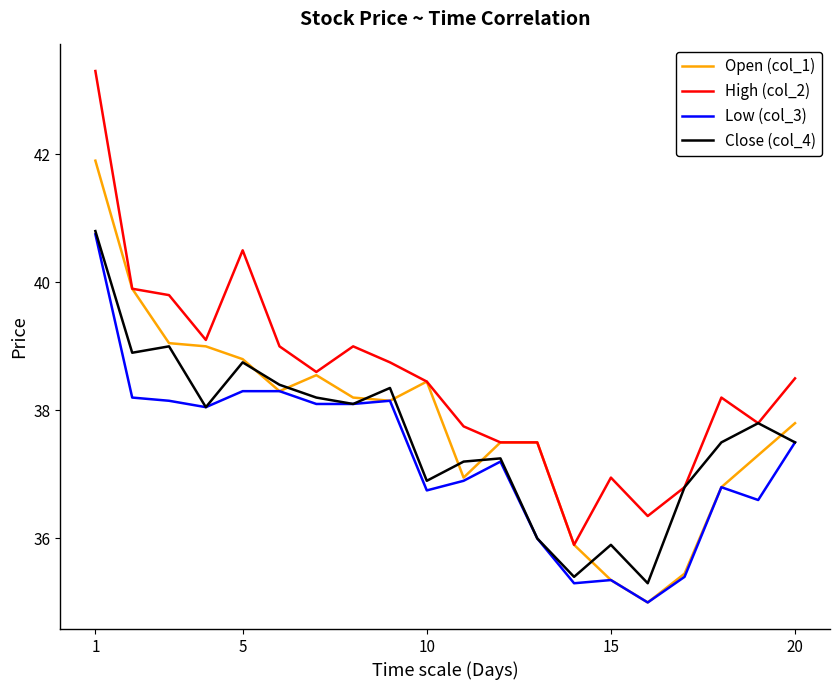

What is the lowest value of the Close (col_4) series?

35.3